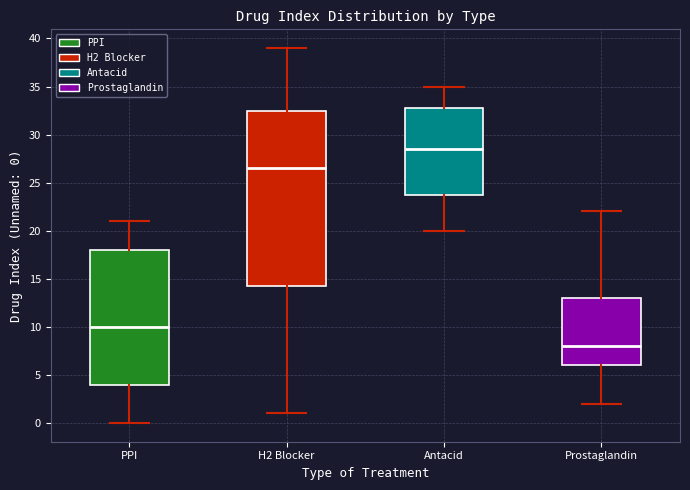

Where is the lower edge of the box for PPI on the y-axis? The values are not printed on the chart, so give them approximately, as read against the axis.

4.0